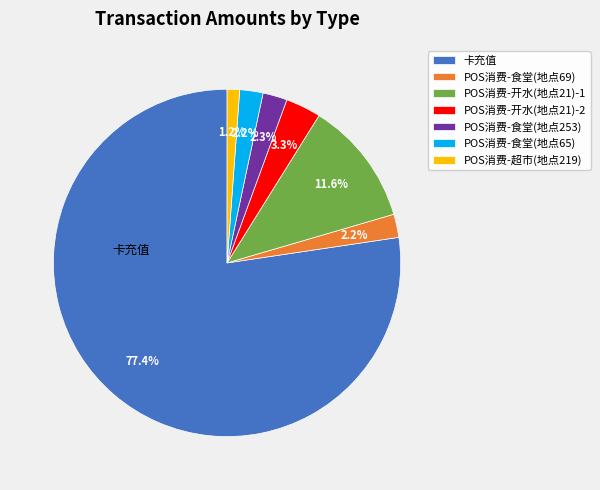

What percentage is the POS消费-开水(地点21)-2 slice, to the nearest percent?

3%